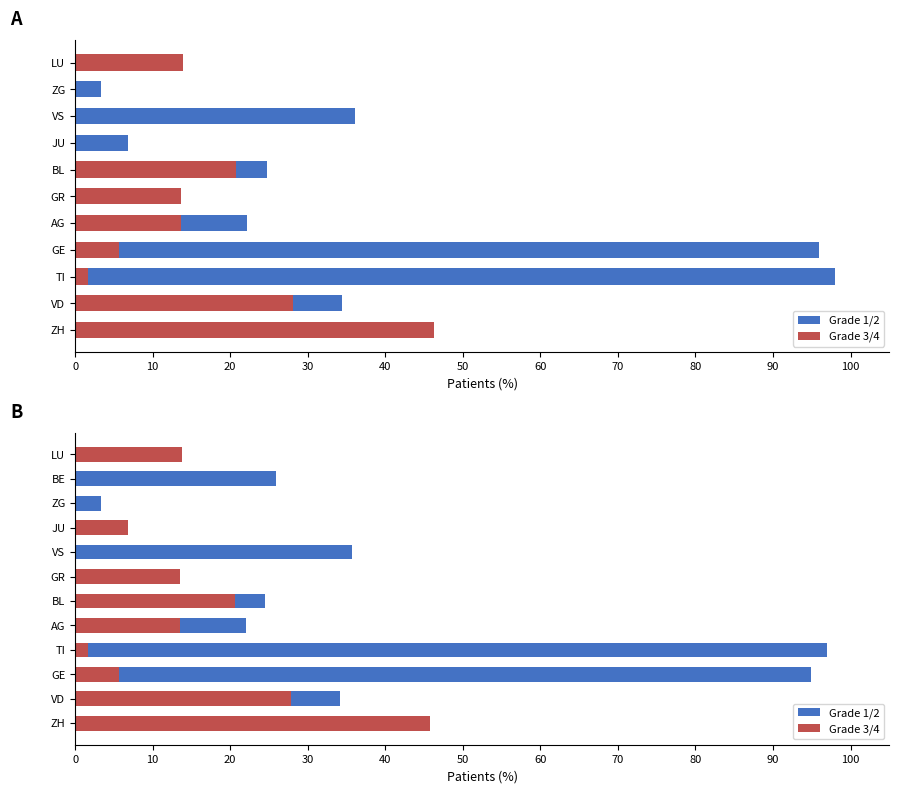

What is the spread (max minus min) of values at LU?

0.5